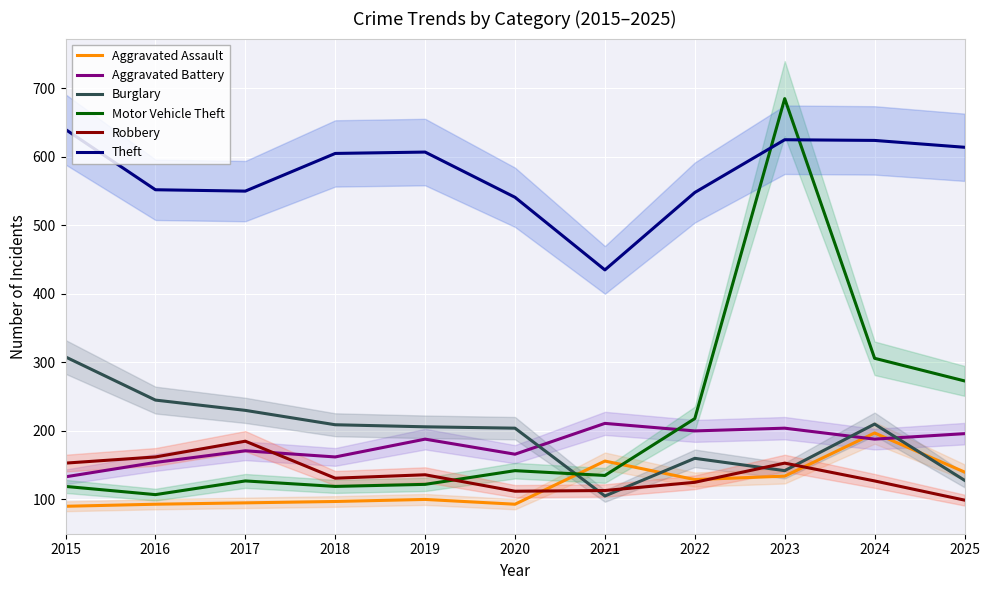

What are all the series names shown in the legend?

Aggravated Assault, Aggravated Battery, Burglary, Motor Vehicle Theft, Robbery, Theft